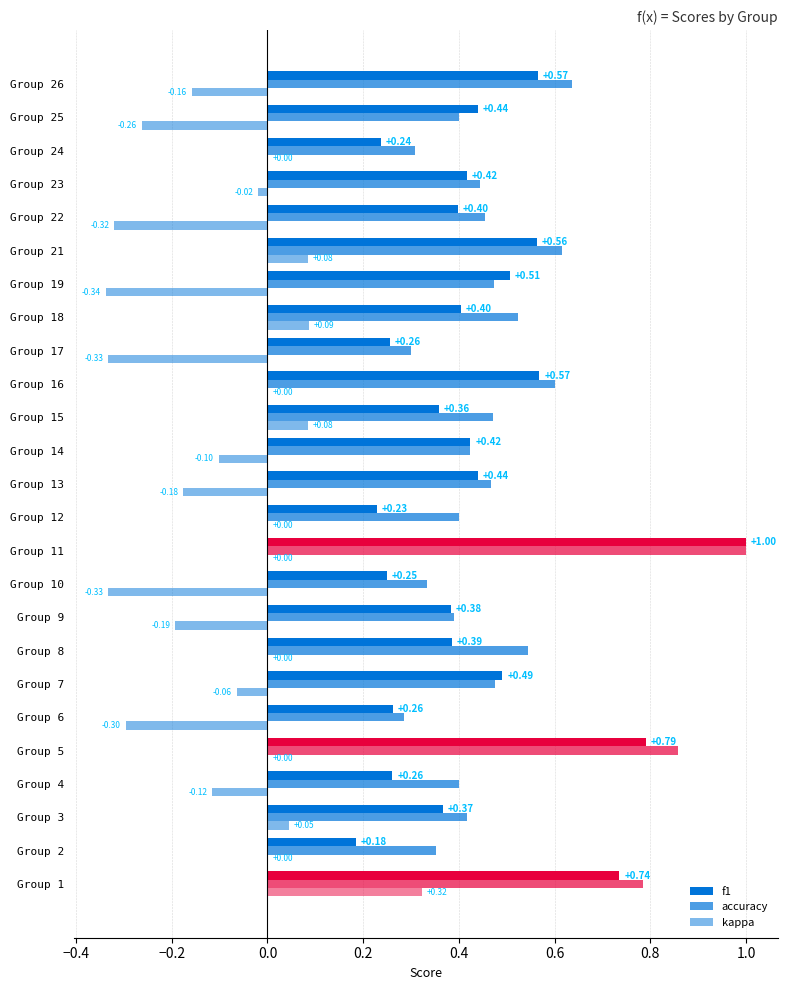

Which series has the largest total across all categories?

accuracy